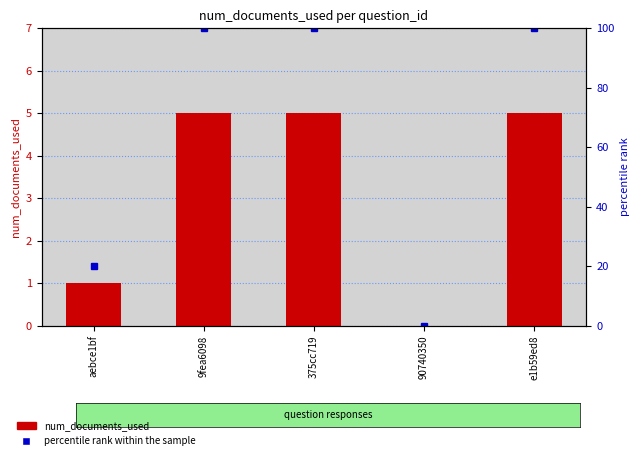

Rank the series by their average value, from lowest to highest.

num_documents_used, percentile rank within the sample